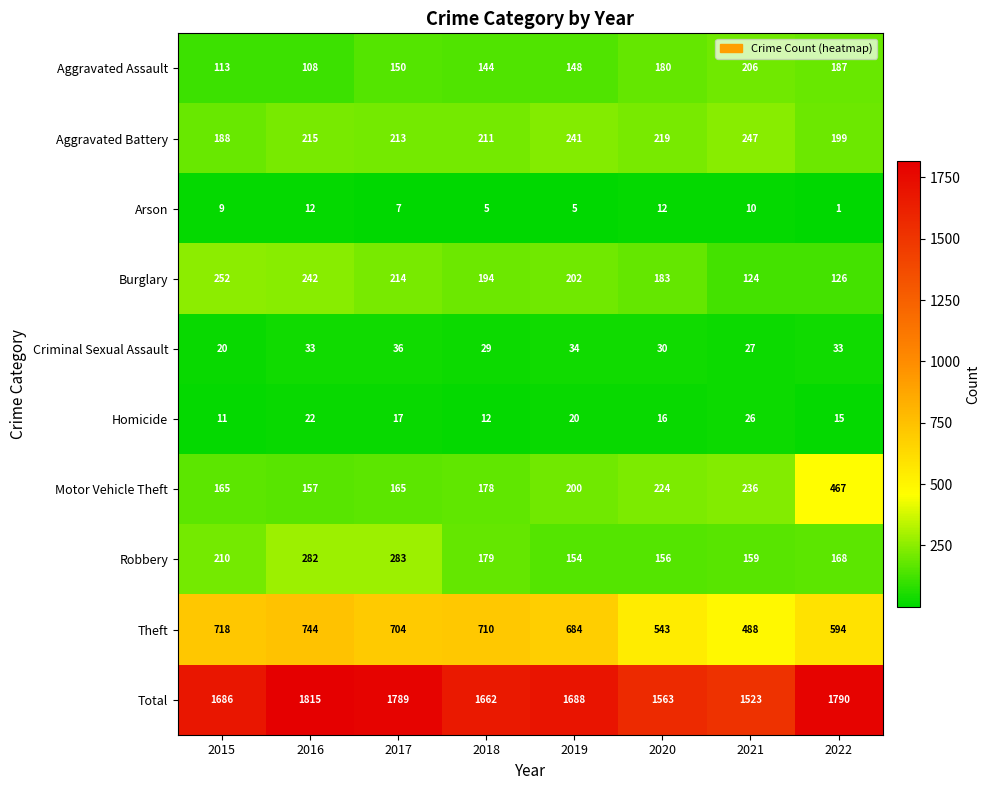

Is the value of Arson at 2016 greater than the value of Motor Vehicle Theft at 2016?

No